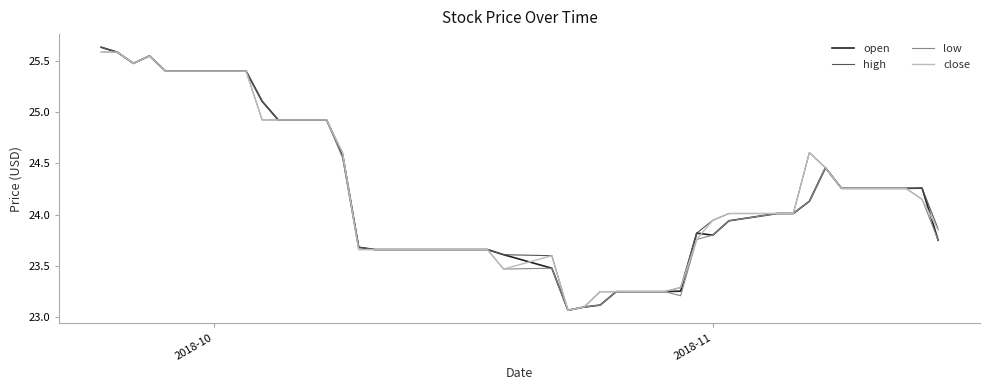

What is the average value of the high series?

24.2